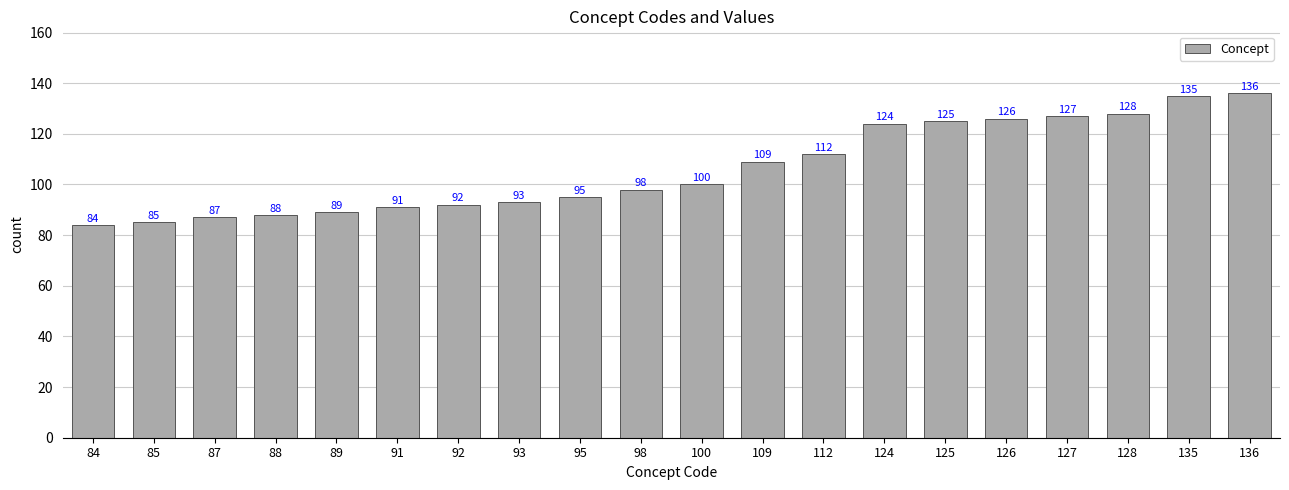

Is it true that the value at 85 is 24?

False